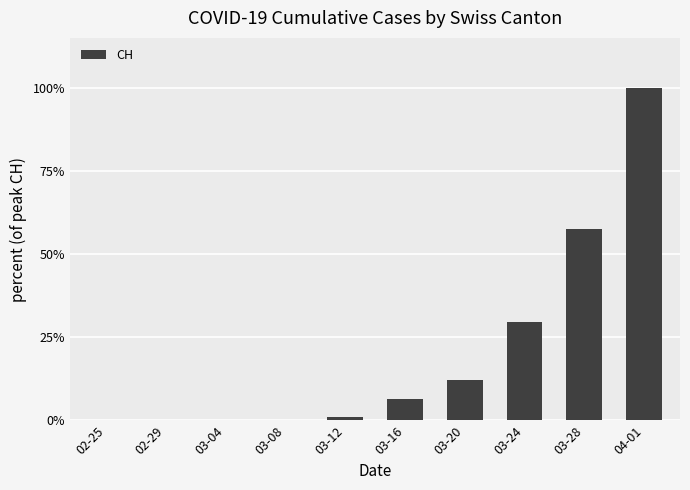

True or false: the data shows 29.7 at 03-24.

True